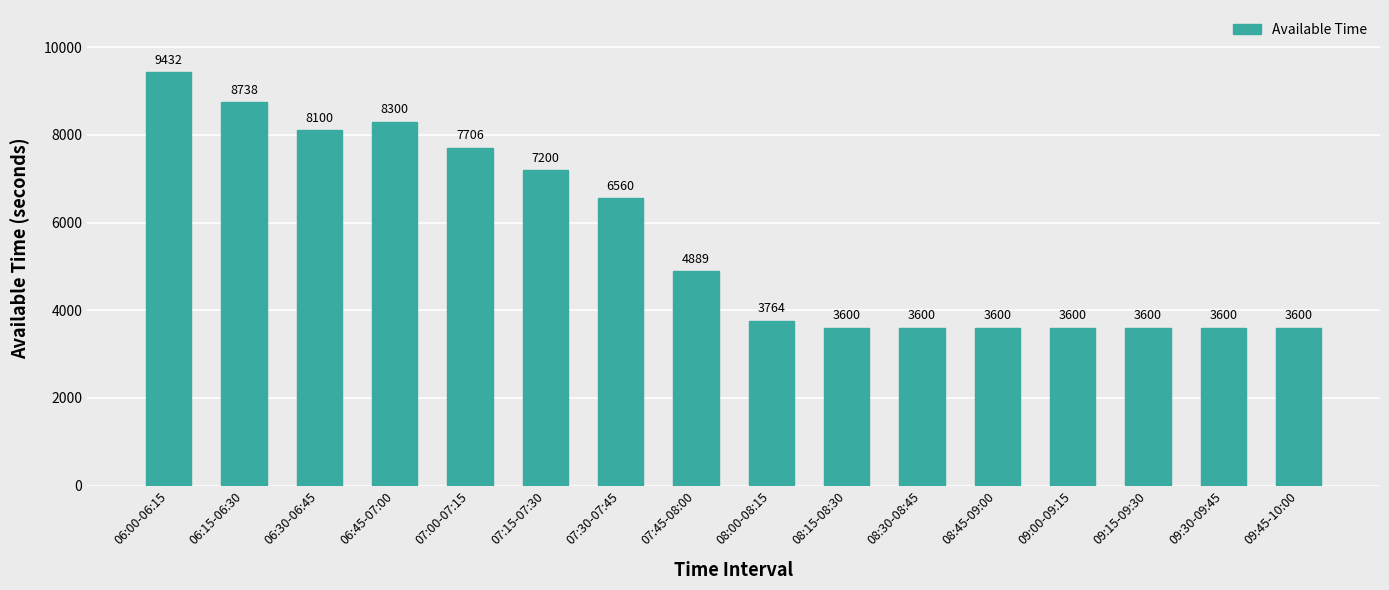

How many bars are there in total?

16